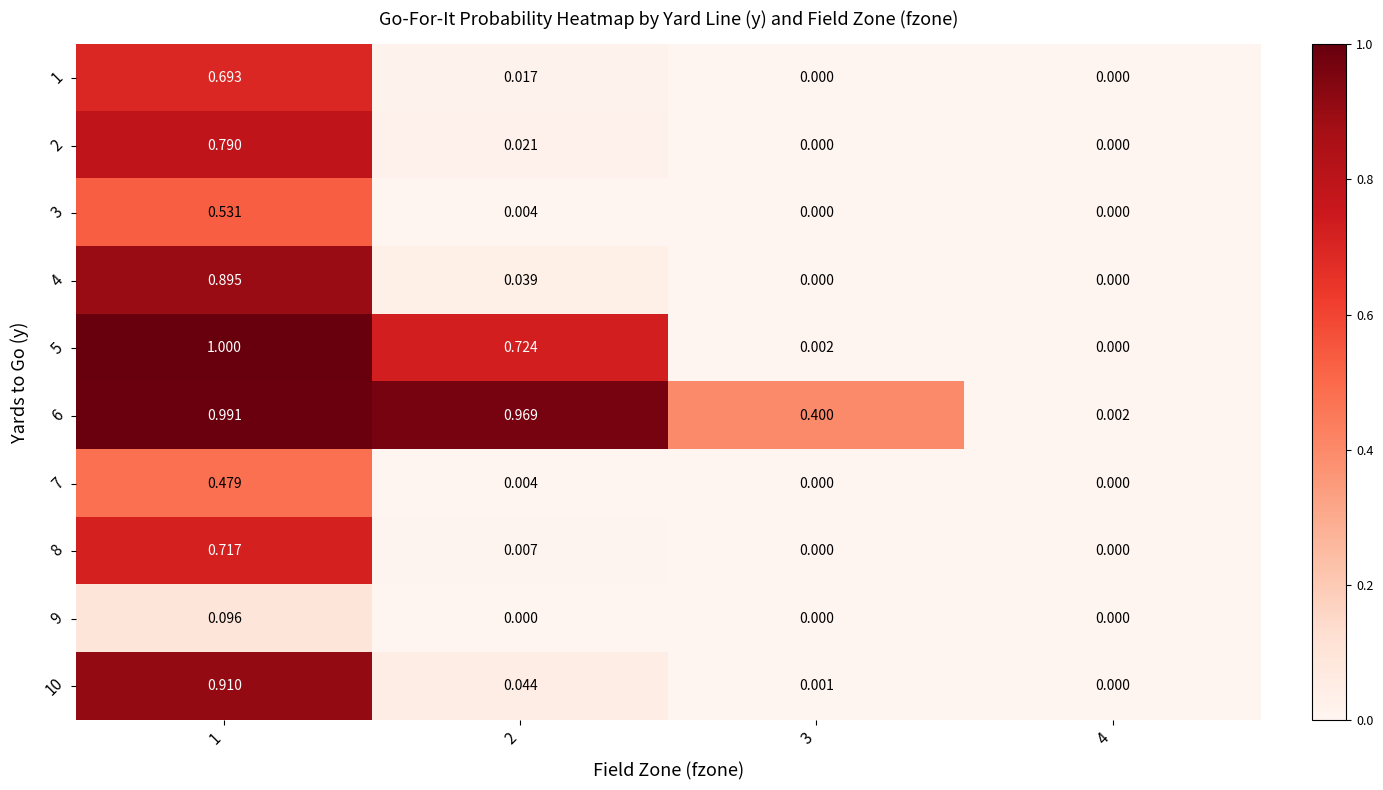

Which category has the highest value across all series?

1